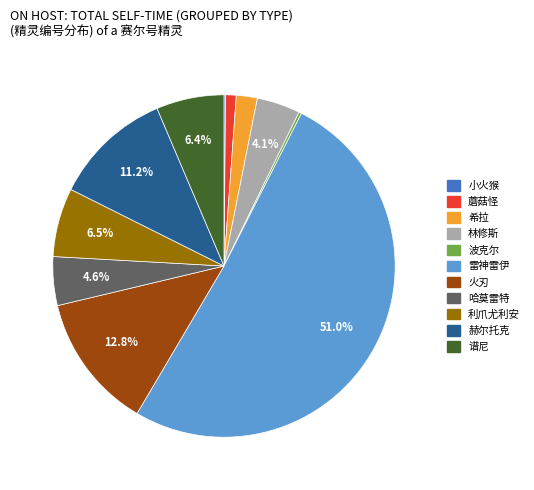

Approximately how many times larger is the value at 哈莫雷特 compared to 林修斯?

1.1